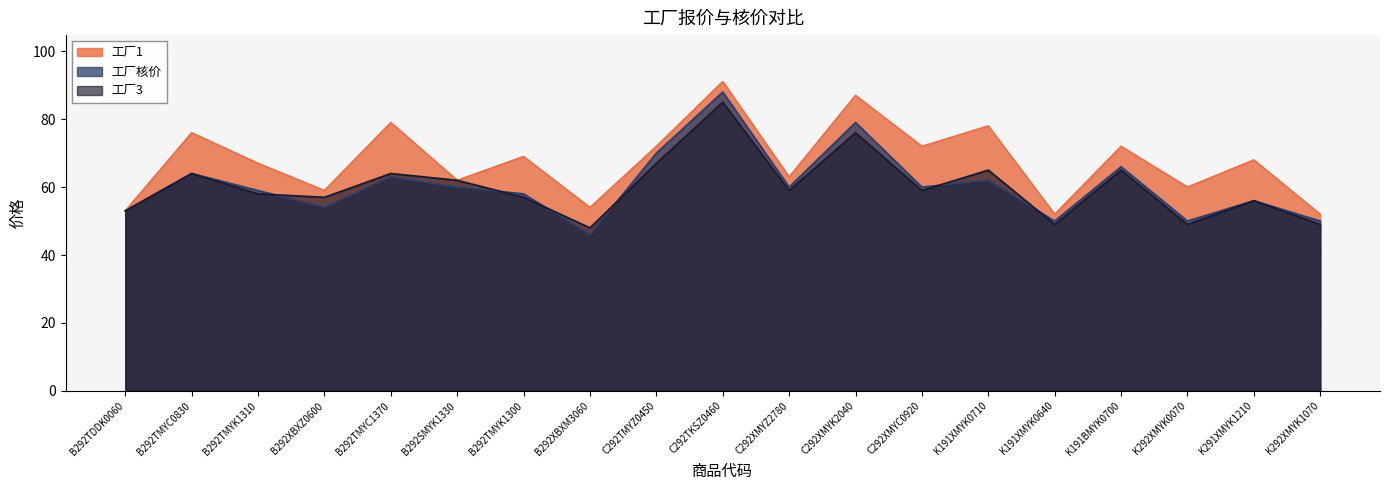

What is the highest value of the 工厂3 series?

85.0